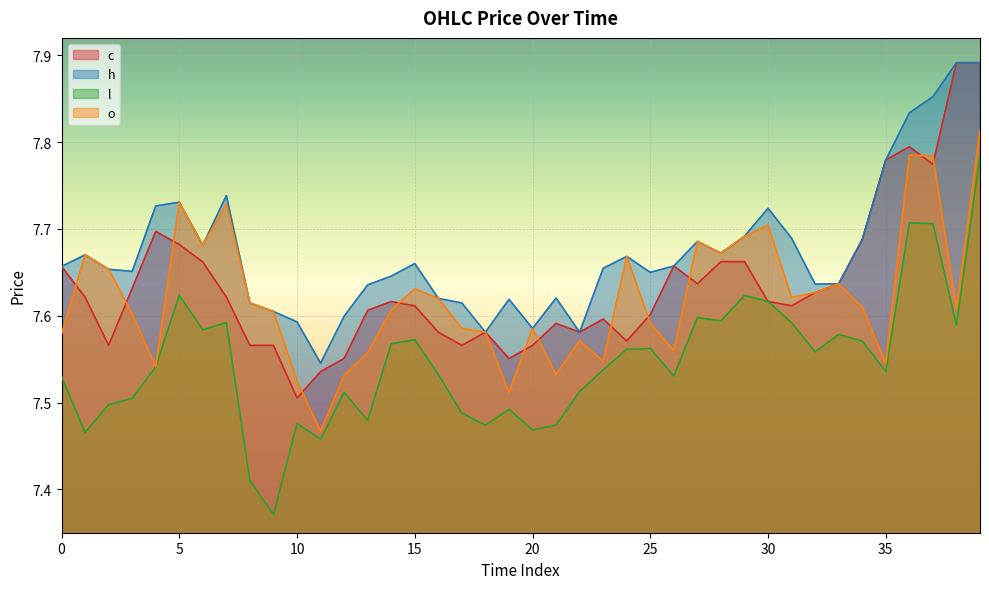

True or false: o and l cross at least once.

False